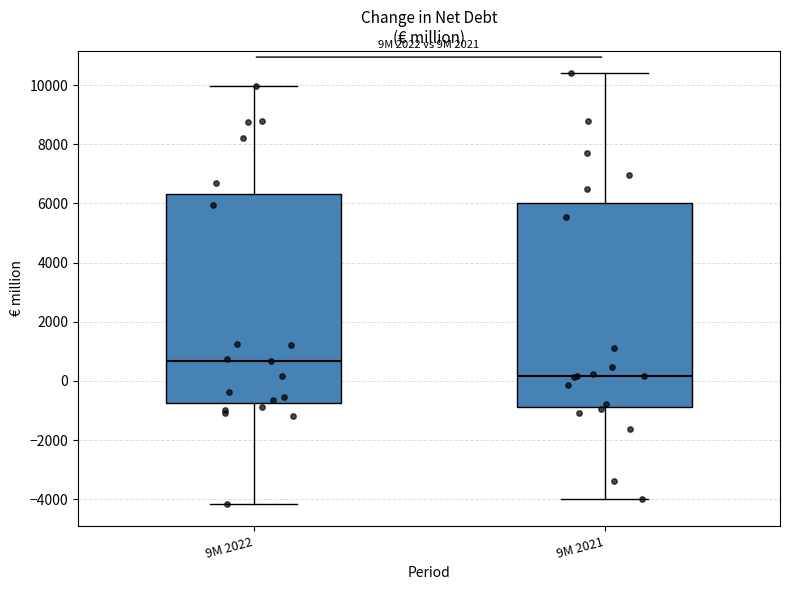

Reading left to right, transcribe this box plot: for each box, give where its median line is, the range the box spans, and where its two whiskers end, as read against the y-axis. The values are not printed on the chart, so give them approximately, as read against the axis.

9M 2022: median 600, box -800 to 6400, whiskers -4200 to 10000
9M 2021: median 200, box -800 to 6000, whiskers -4000 to 10400